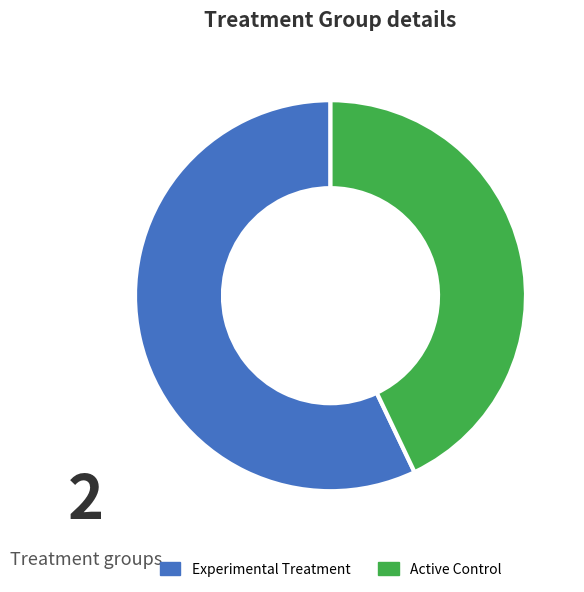

How many segments does this pie chart have?

2